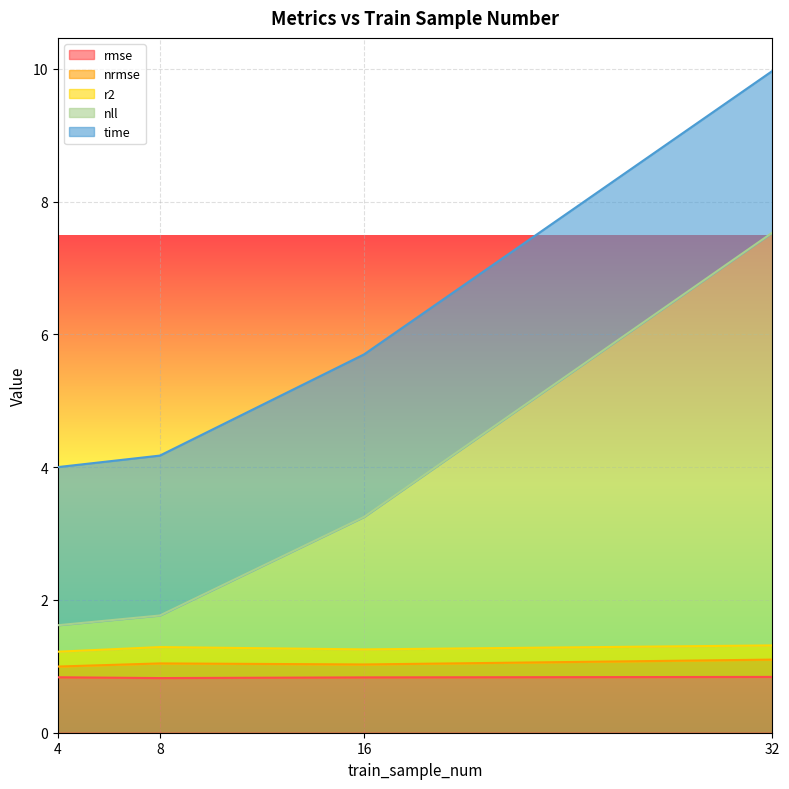

Count the nrmse values in the range 1 to 2.

4